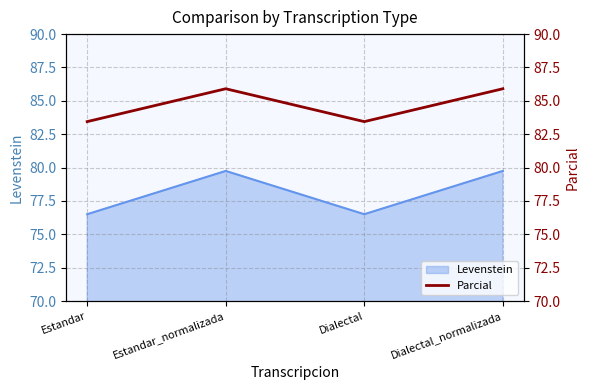

The value at Estandar is 130.6. True or false?

False